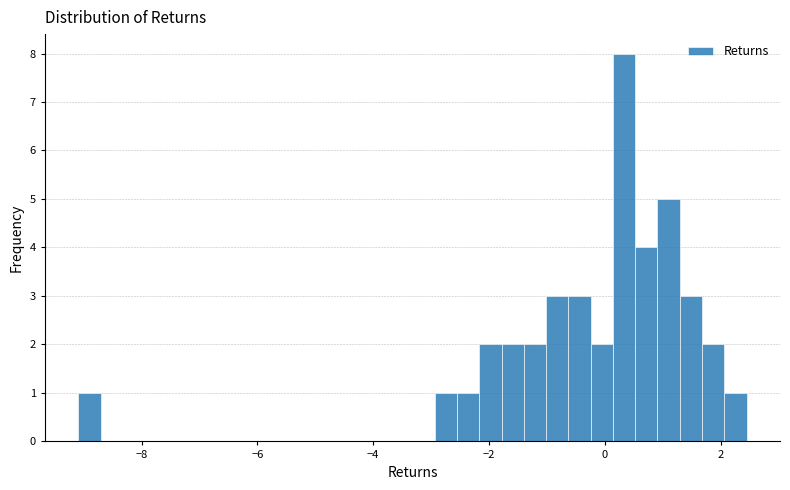

Around what value on the x-axis is the tallest bar? Give the approximate position of its centre, as read against the axis.

0.4